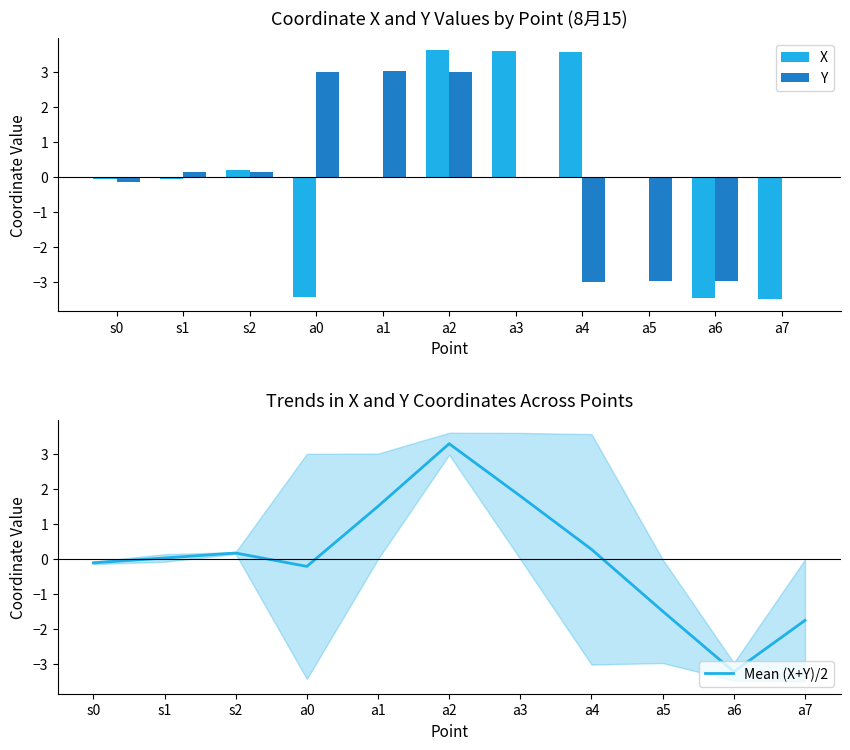

Reading left to right, extract all data points from this chart.

X: s0=-0.1	s1=-0.1	s2=0.2	a0=-3.4	a1=0.0	a2=3.6	a3=3.6	a4=3.6	a5=-0.0	a6=-3.5	a7=-3.5
Y: s0=-0.1	s1=0.1	s2=0.1	a0=3.0	a1=3.0	a2=3.0	a3=-0.0	a4=-3.0	a5=-3.0	a6=-3.0	a7=-0.0
Mean (X+Y)/2: s0=-0.1	s1=0.0	s2=0.2	a0=-0.2	a1=1.5	a2=3.3	a3=1.8	a4=0.3	a5=-1.5	a6=-3.2	a7=-1.7